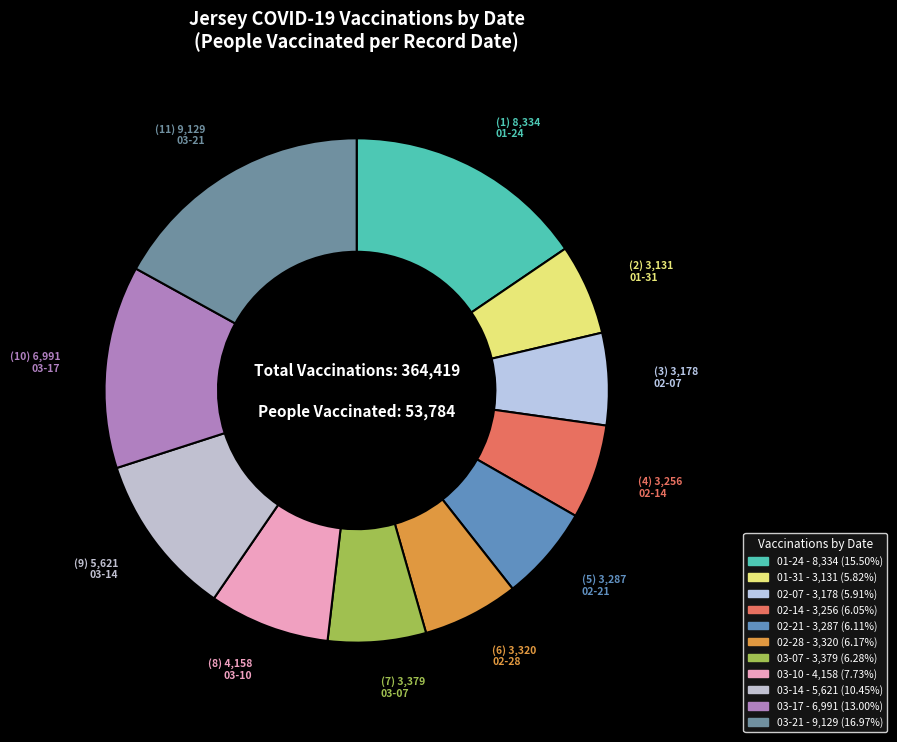

What is the largest slice in the pie chart?

2021-03-21